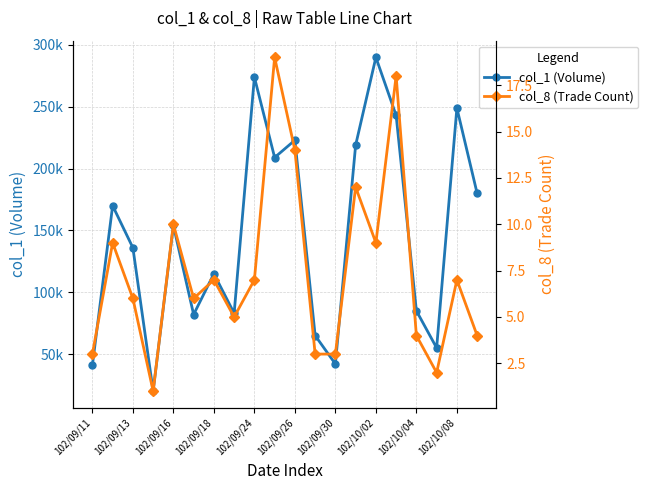

Does the chart have visible grid lines?

Yes